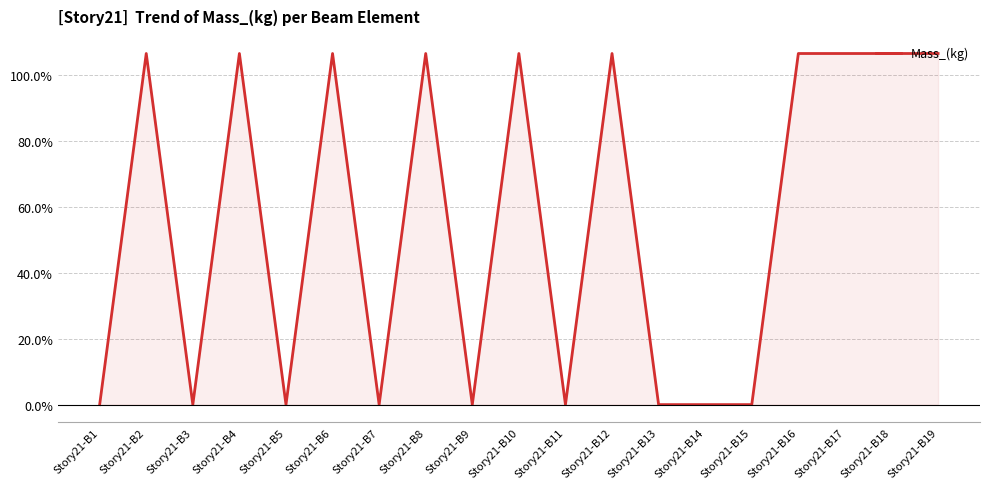

Is it true that the value at Story21-B8 is 28.1?

False